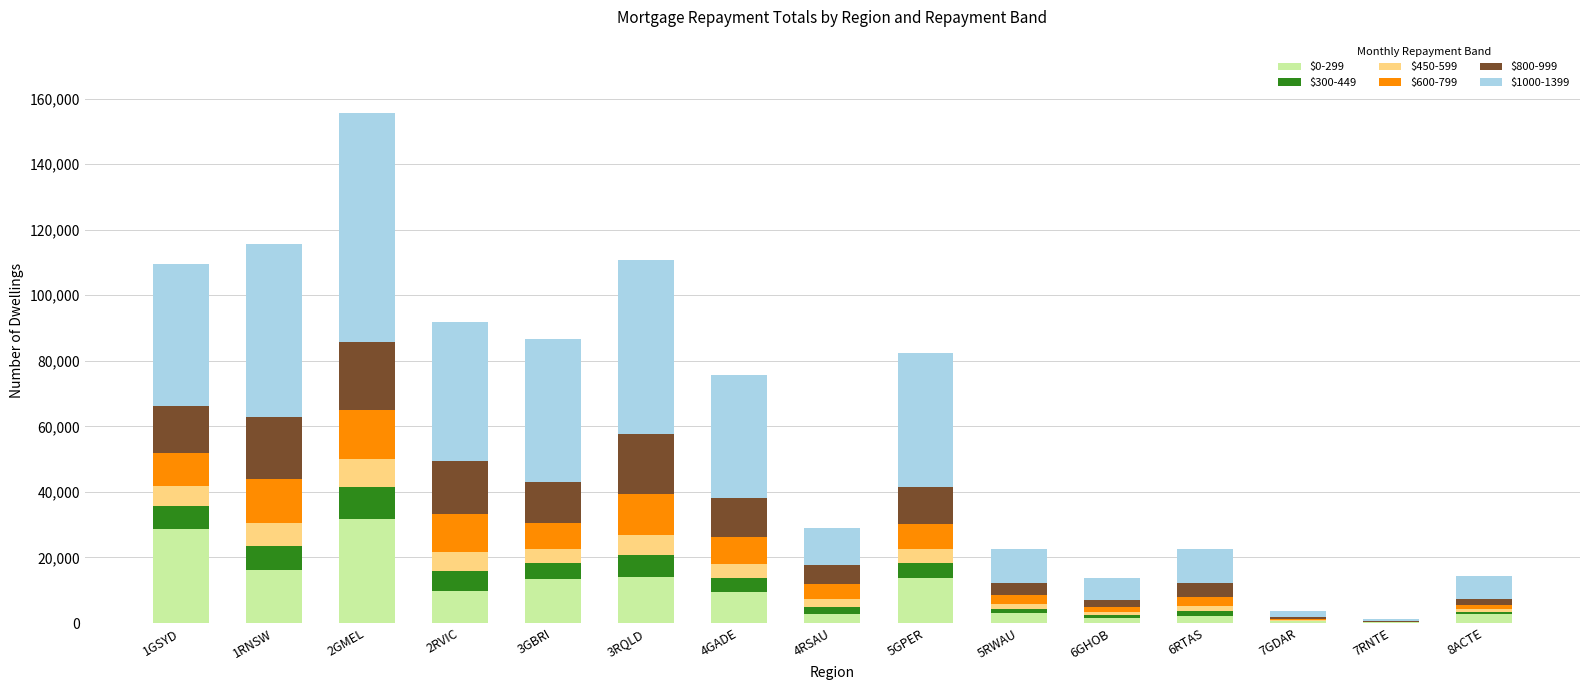

How many series are shown in this chart?

6